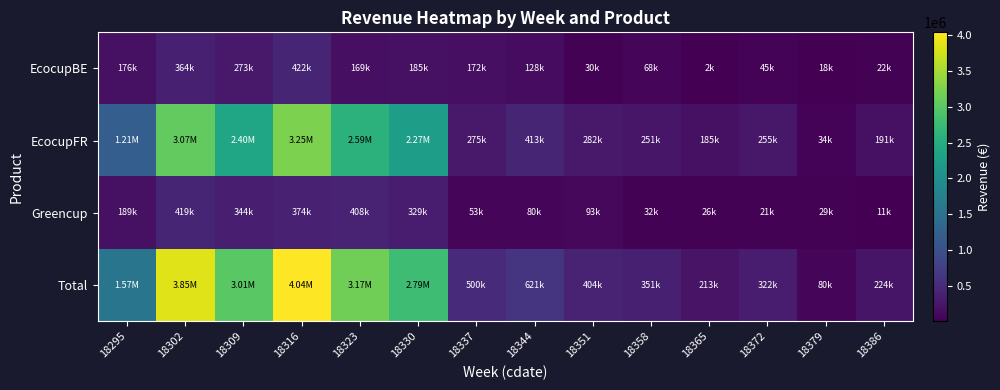

How many data points does each series have?

14